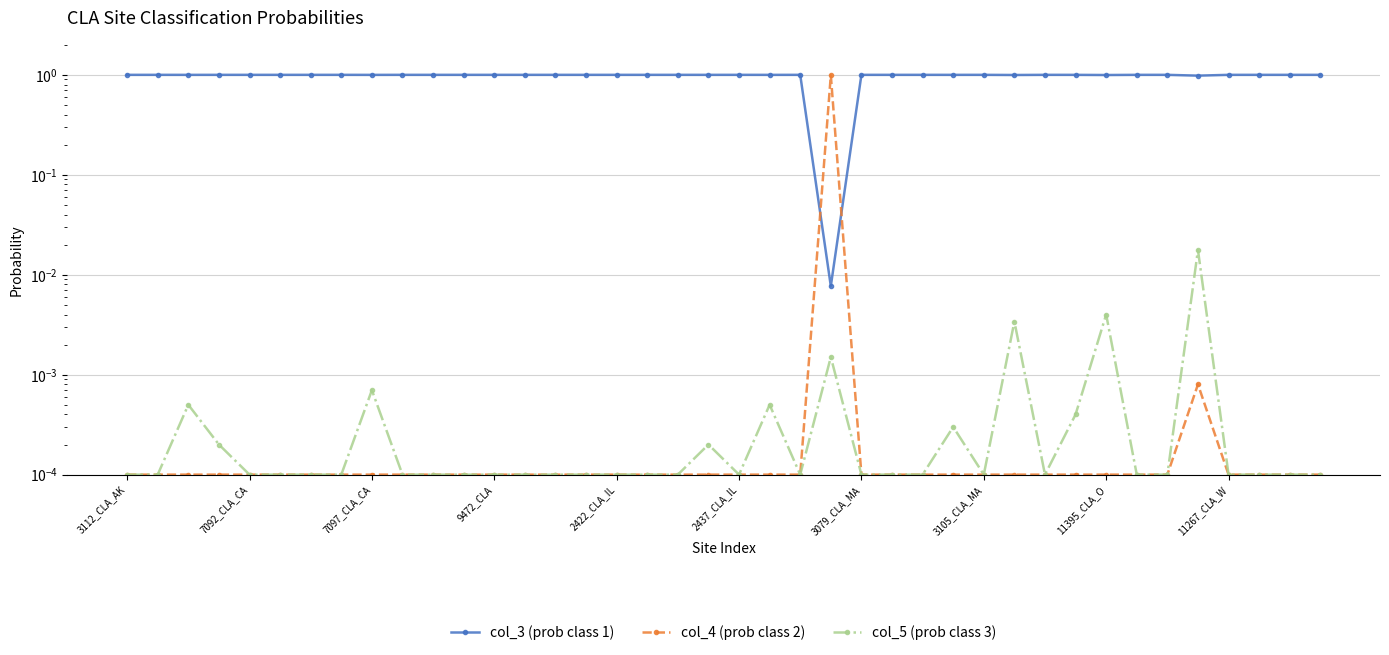

What is the sum of all col_3 (prob class 1) values?

39.0